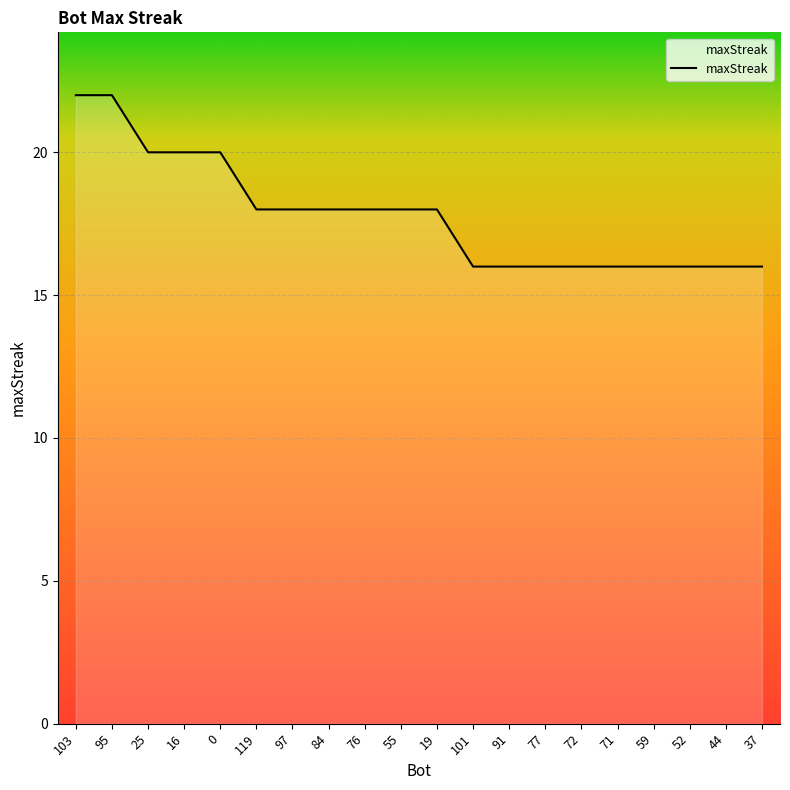

The value at 16 is 20. True or false?

True